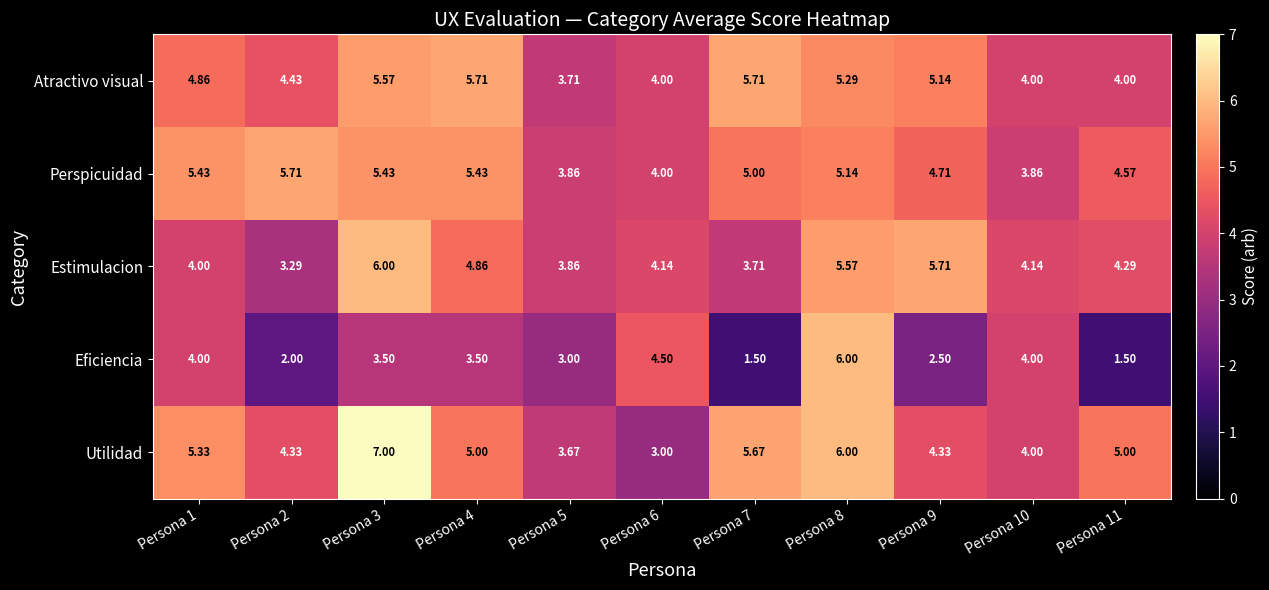

Which series has the largest total across all categories?

Utilidad